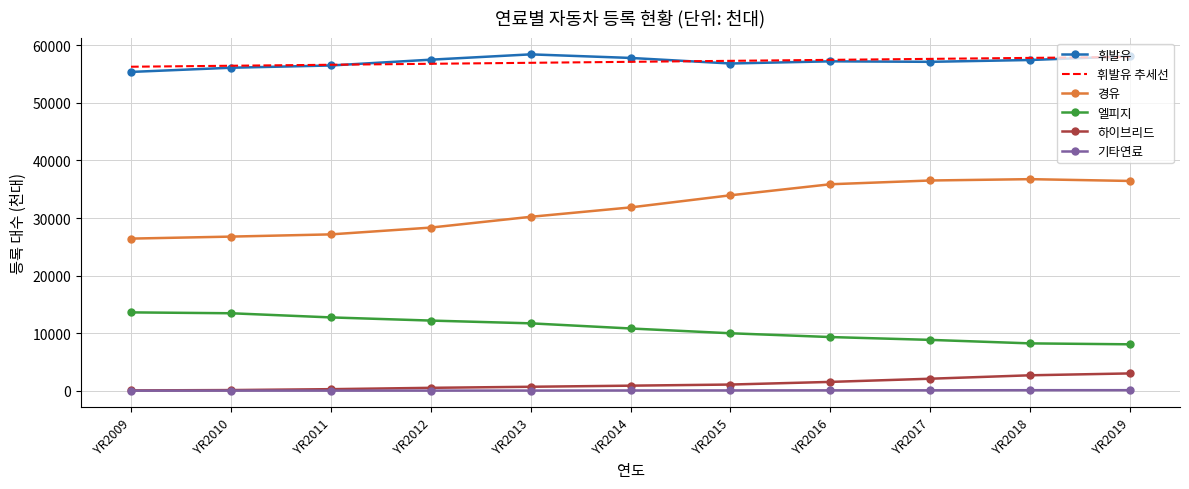

What is the greatest value displayed?

58422.0